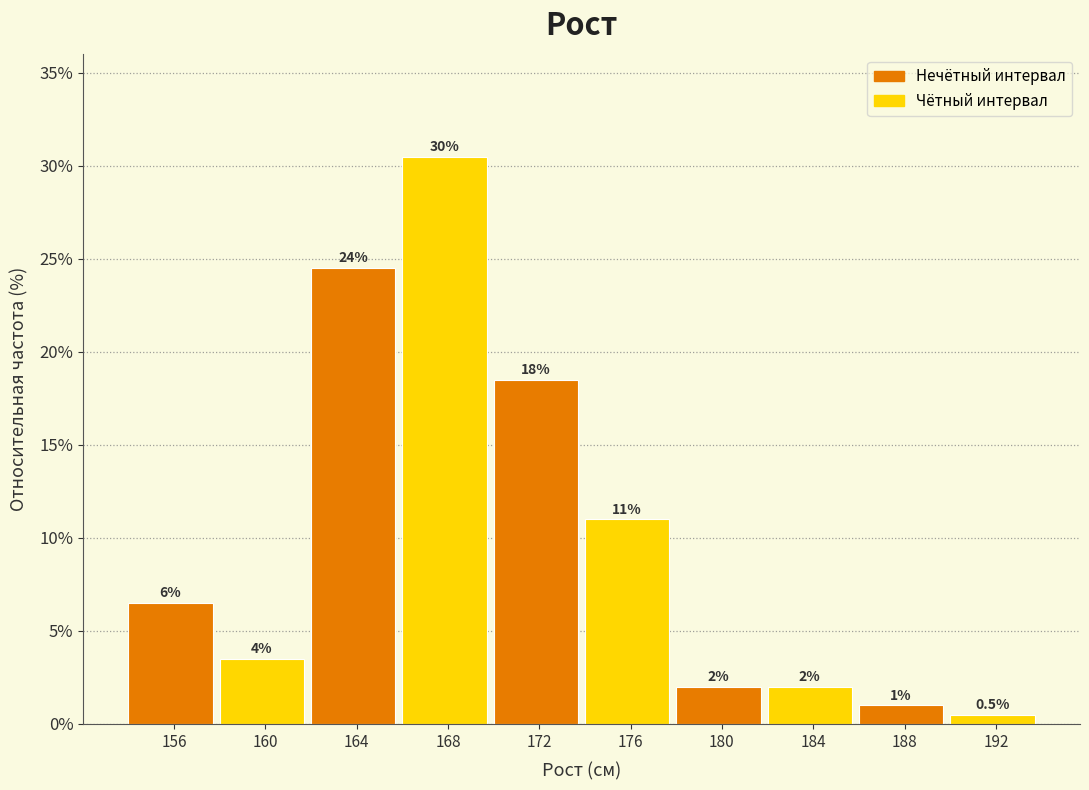

Reading left to right, transcribe all the data shown in this chart.

156=6.5	160=3.5	164=24.5	168=30.5	172=18.5	176=11.0	180=2.0	184=2.0	188=1.0	192=0.5